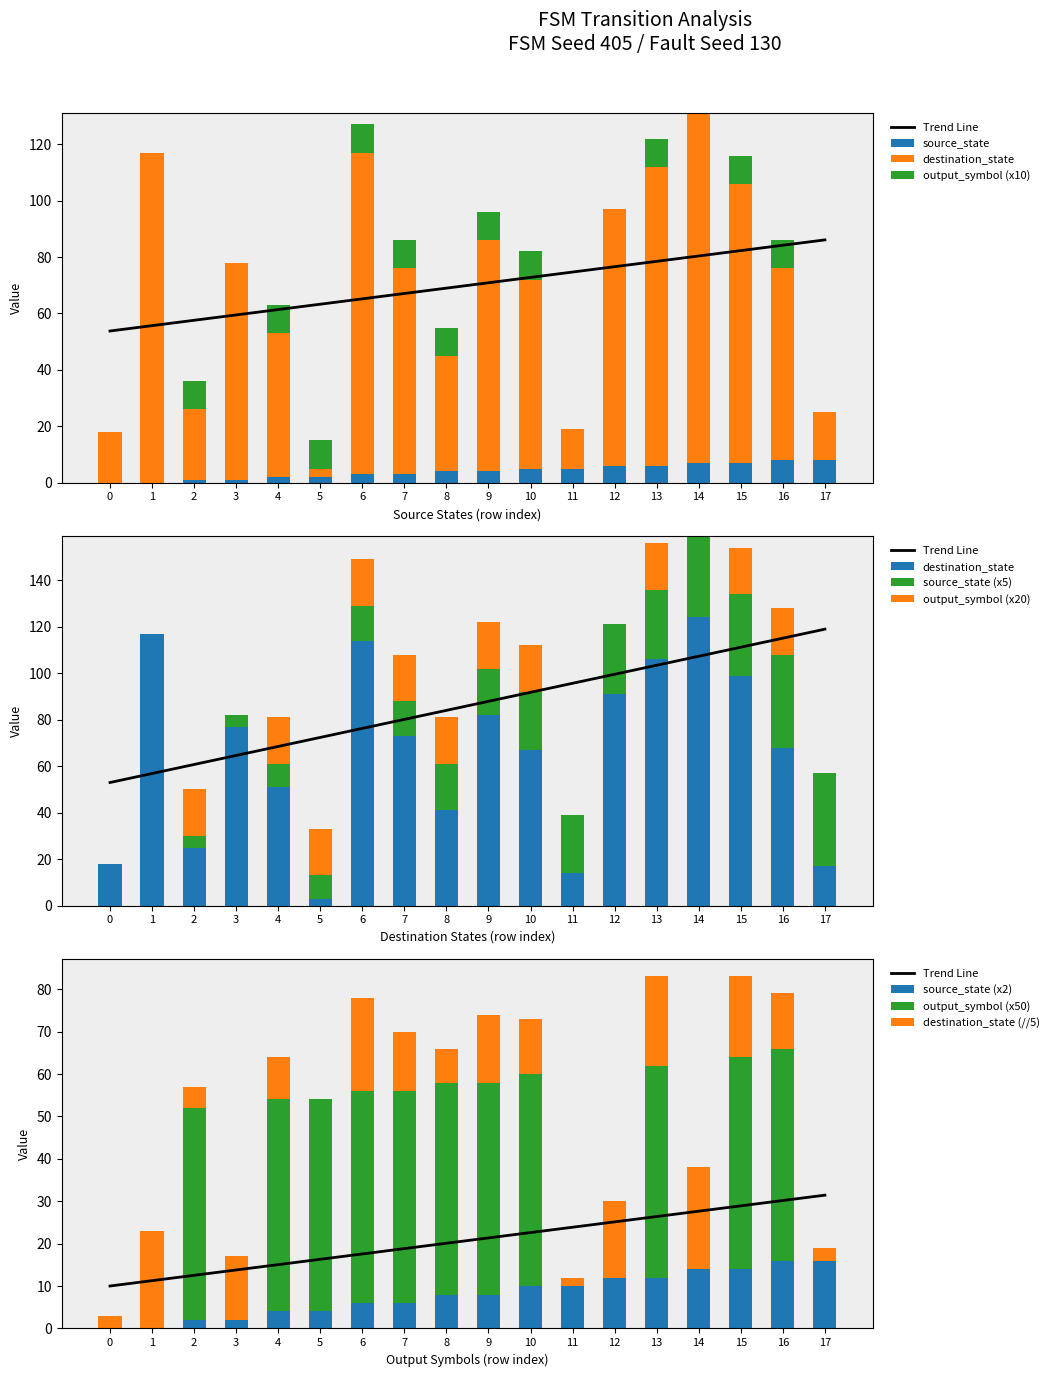

List the series in order of their peak value, lowest first.

source_state, output_symbol, destination_state